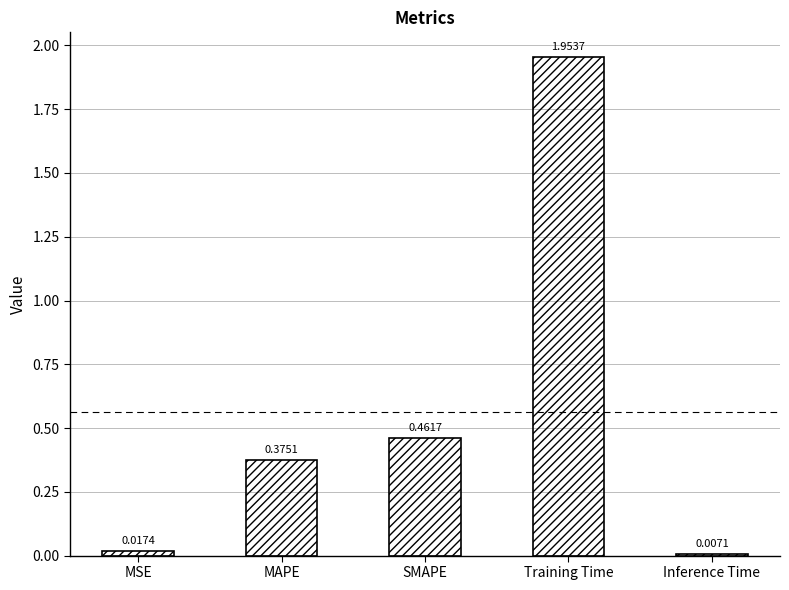

Is it true that the value at SMAPE is 0.7?

False